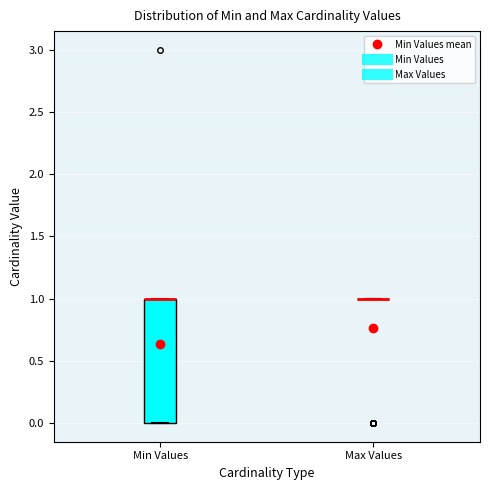

Reading left to right, read every box against the y-axis: the position of its median line, the range the box covers, and the ends of its whiskers. The values are not printed on the chart, so give them approximately, as read against the axis.

Min Values: median 1 (drawn on the box's upper edge), box 0 to 1, whiskers 0 to 1
Max Values: box collapsed to a line at 1, whiskers 1 to 1